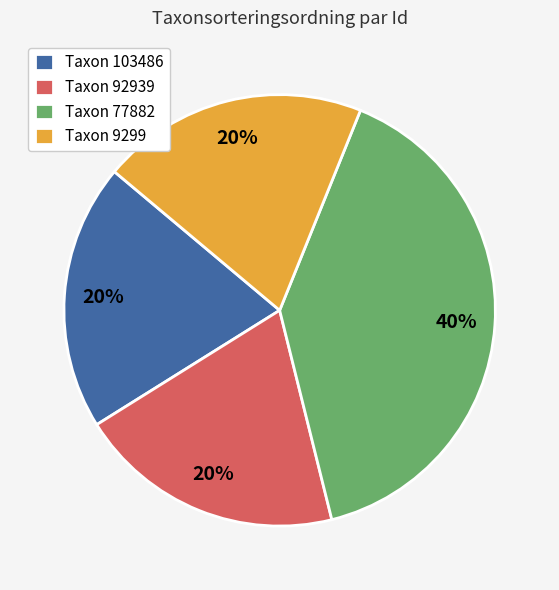

What is the largest slice in the pie chart?

Taxon 77882